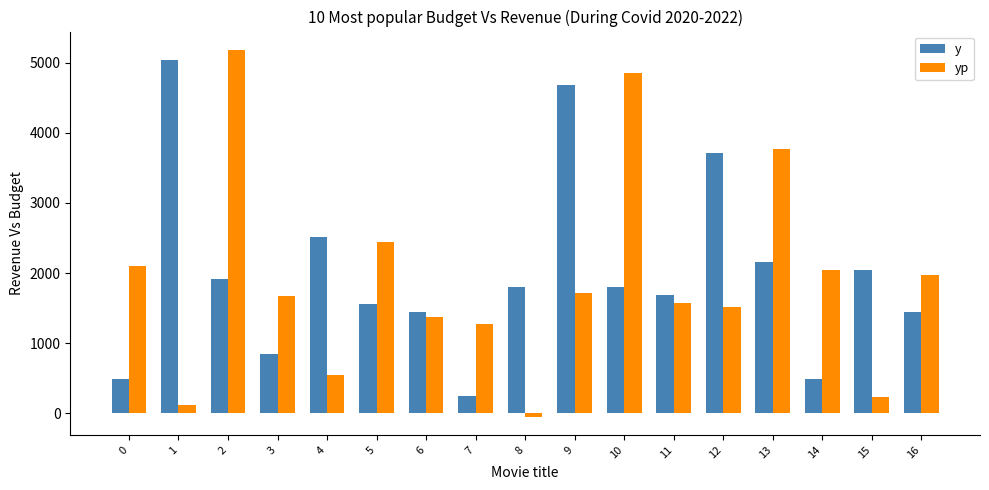

What is the value of the yp bar at the 9th from the left?

-49.7